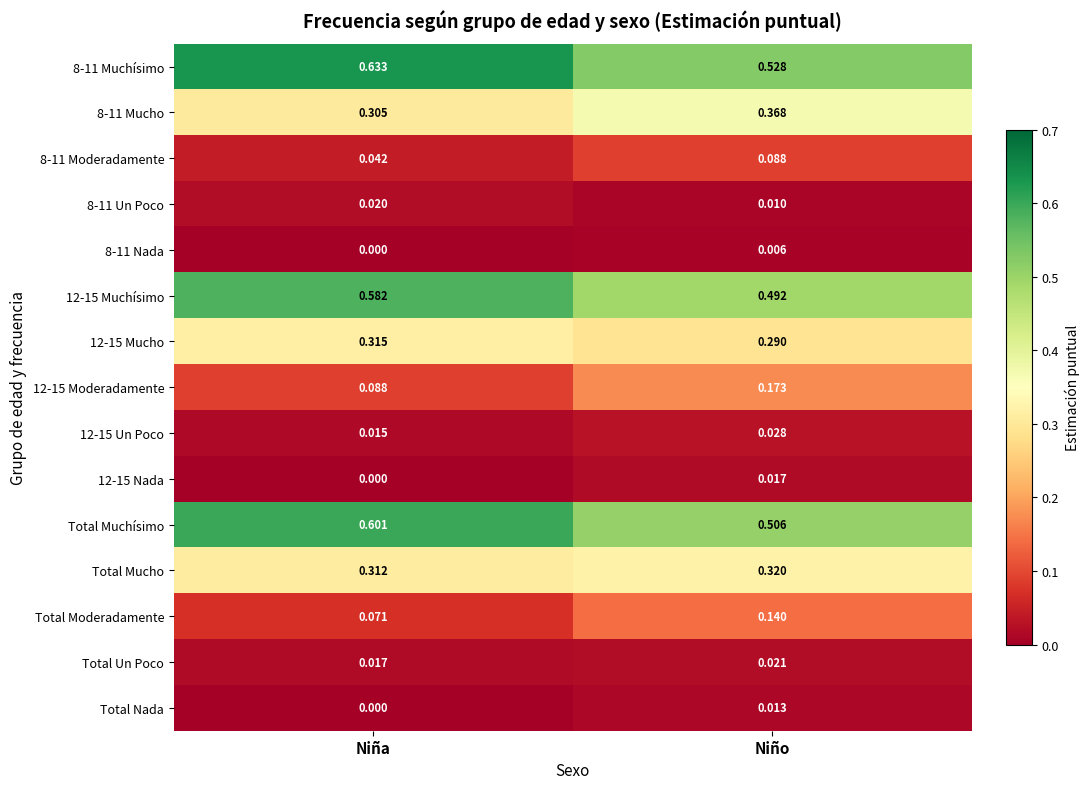

At which category is the sum across all series the highest?

Niña